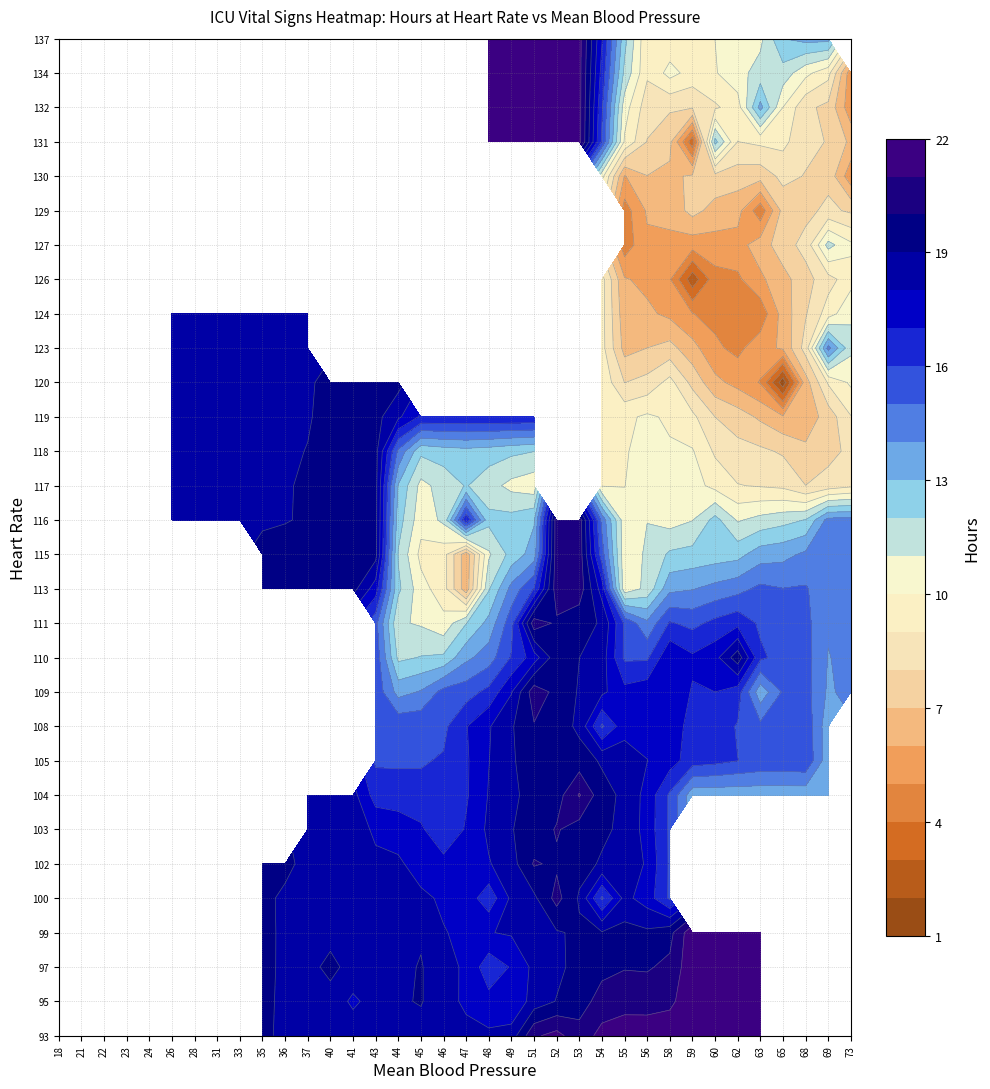

Which series has the largest range (max minus min)?

137